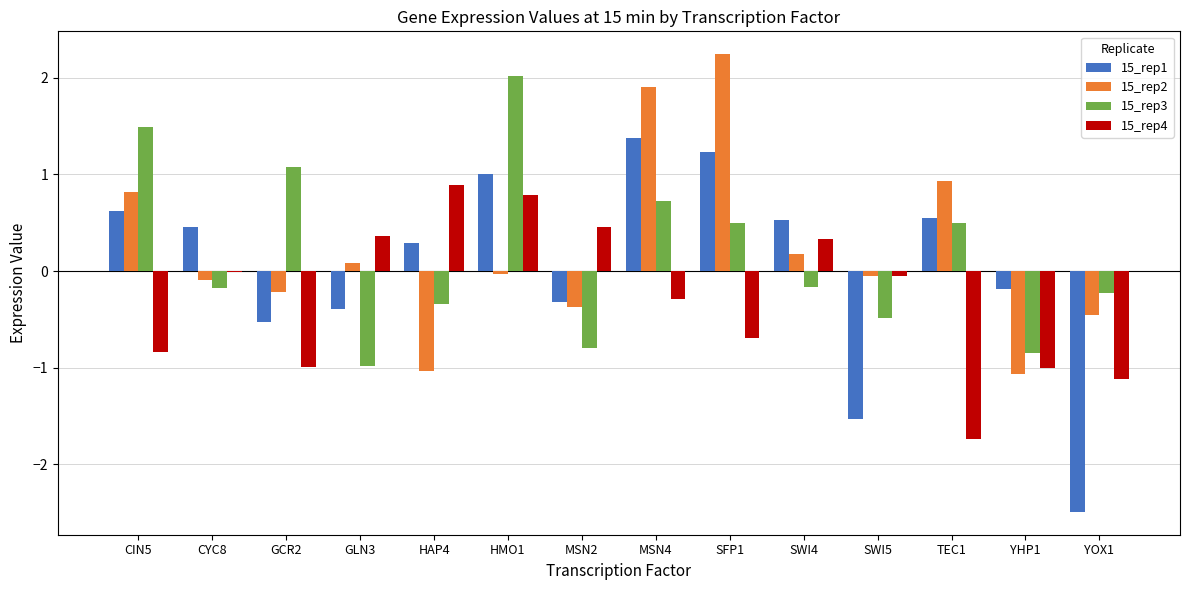

What is the maximum value shown in the chart?

2.2